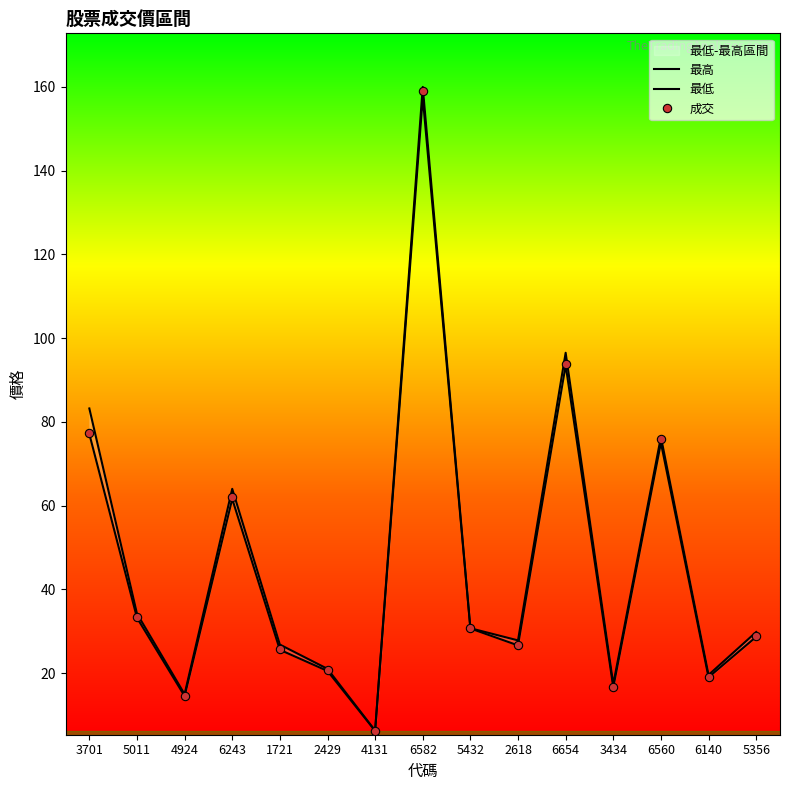

At which category is the sum across all series the highest?

6582